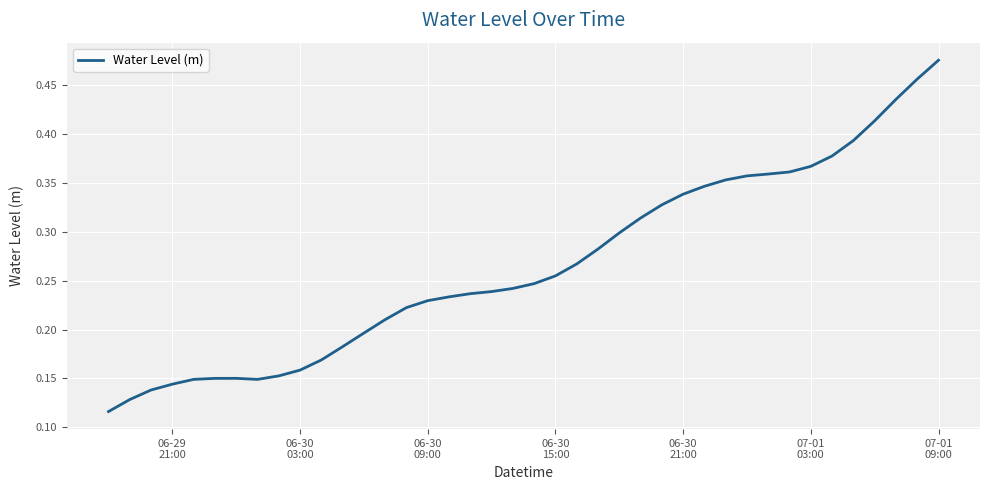

Is this an area chart (filled region under the line)?

No